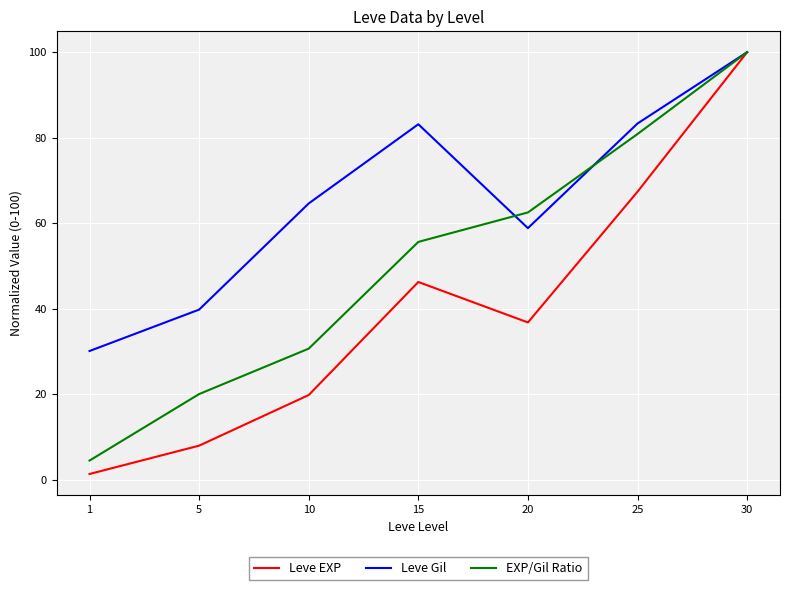

Rank the categories by EXP/Gil Ratio value from lowest to highest.

1, 5, 10, 15, 20, 25, 30